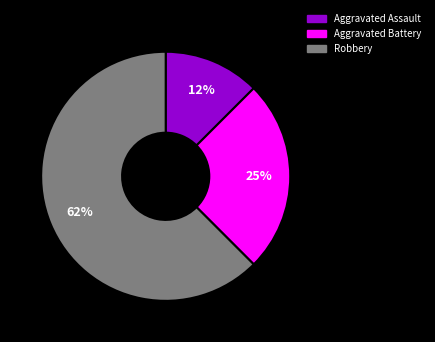

Which slice represents more than half of the pie?

Robbery